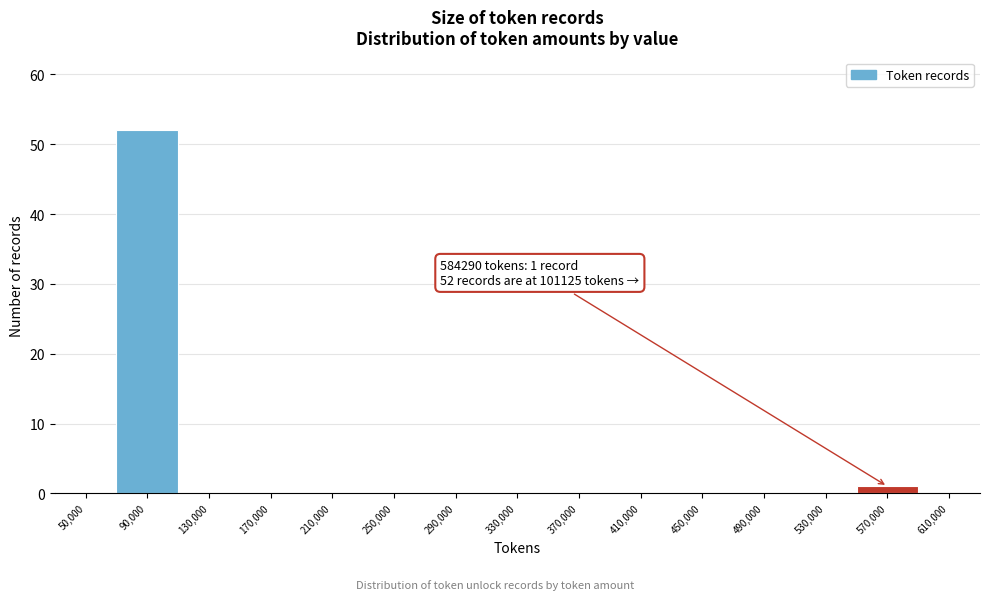

Reading right to left, list all the values displayed in this chart.

610,000=0	570,000=1	530,000=0	490,000=0	450,000=0	410,000=0	370,000=0	330,000=0	290,000=0	250,000=0	210,000=0	170,000=0	130,000=0	90,000=52	50,000=0